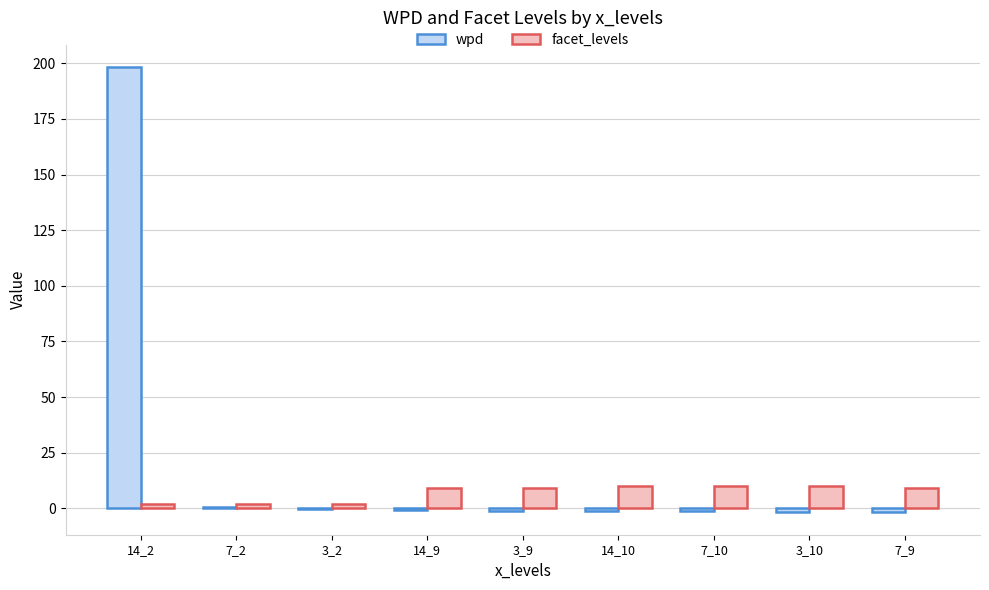

How many data points does each series have?

9